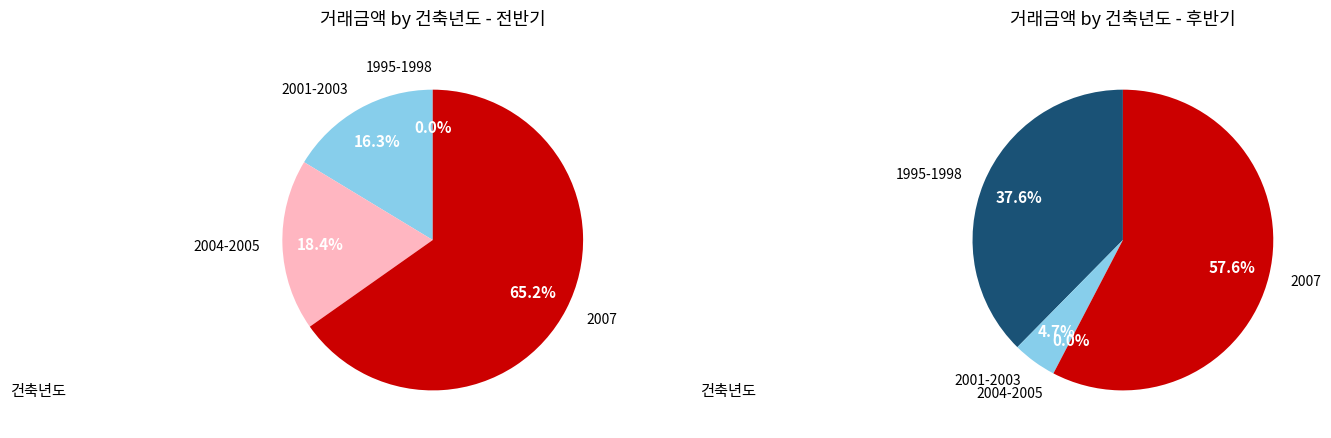

Is it true that 2007 is 2% of the pie?

False